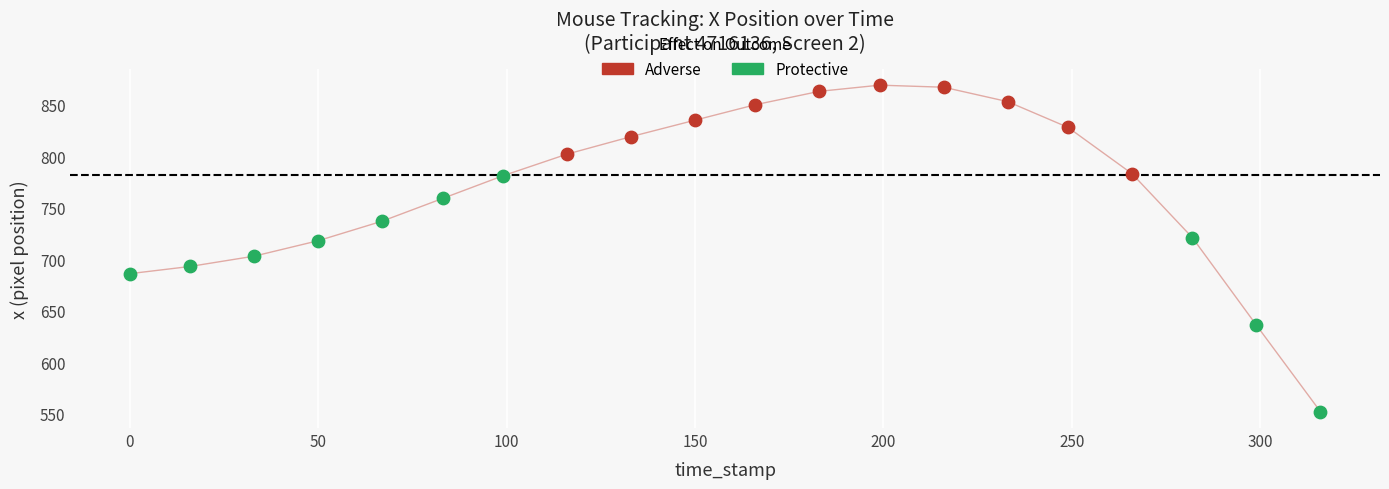

Which series contains the lowest Y value?

Protective